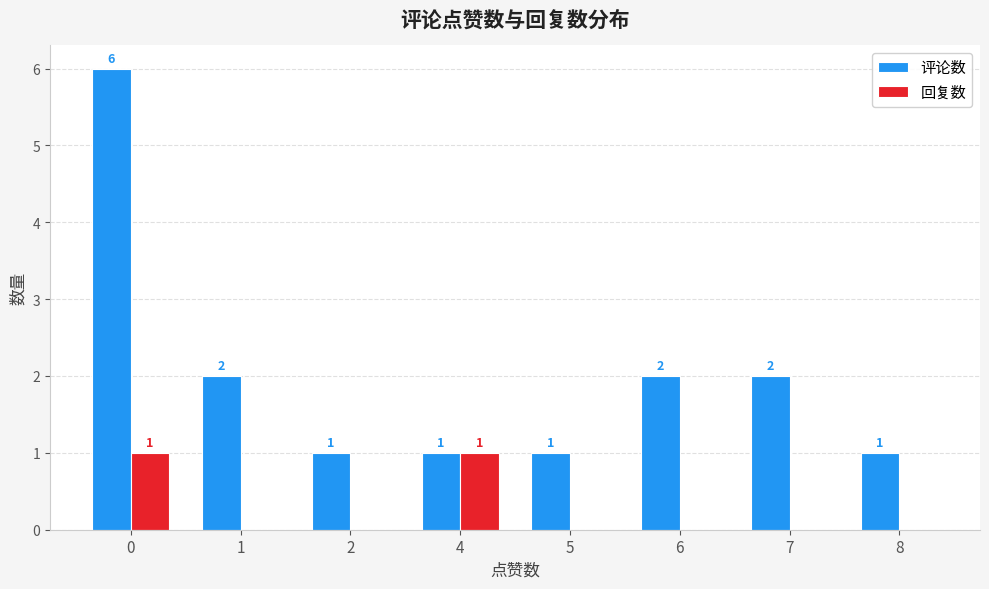

Reading left to right, what are all the values shown in this chart?

评论数: 6	2	1	1	1	2	2	1
回复数: 1	0	0	1	0	0	0	0